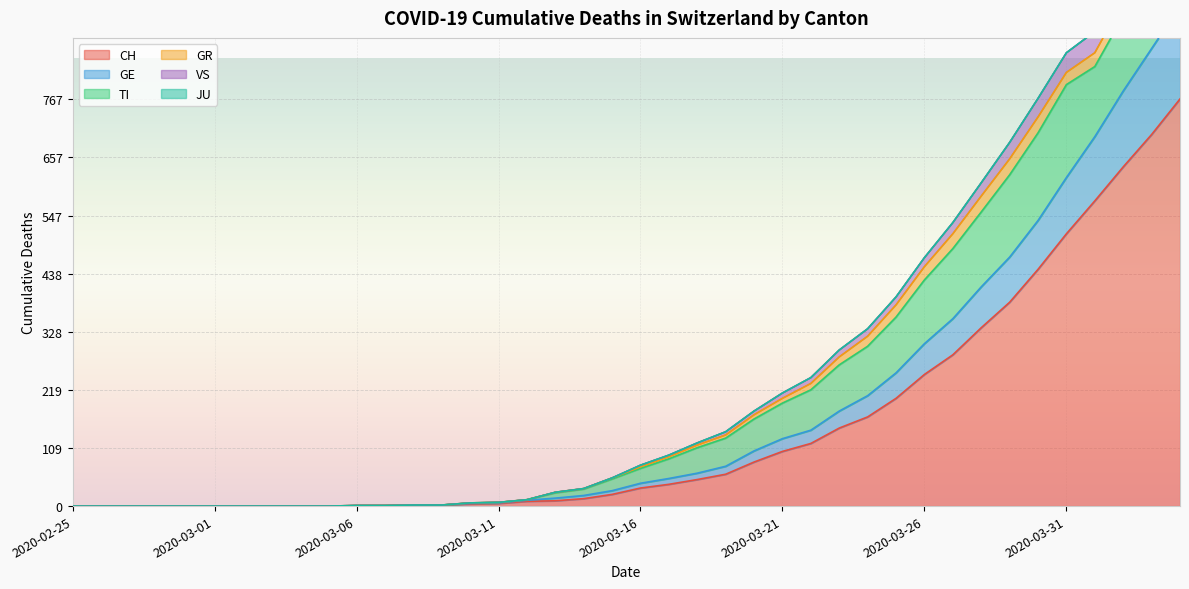

What is the greatest value displayed?

1107